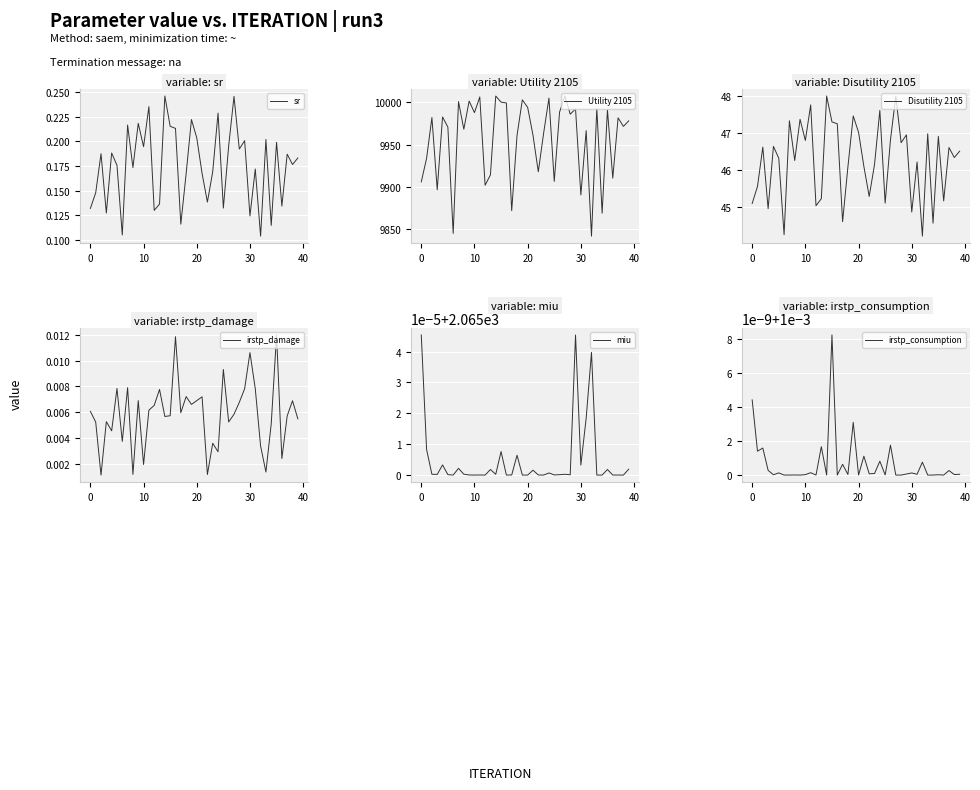

Which label corresponds to the smallest value in the chart?

16